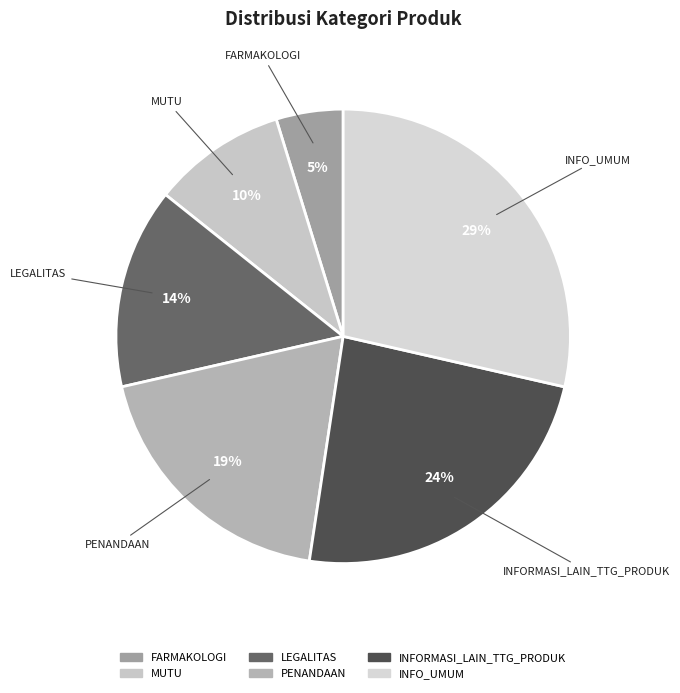

How many segments does this pie chart have?

6